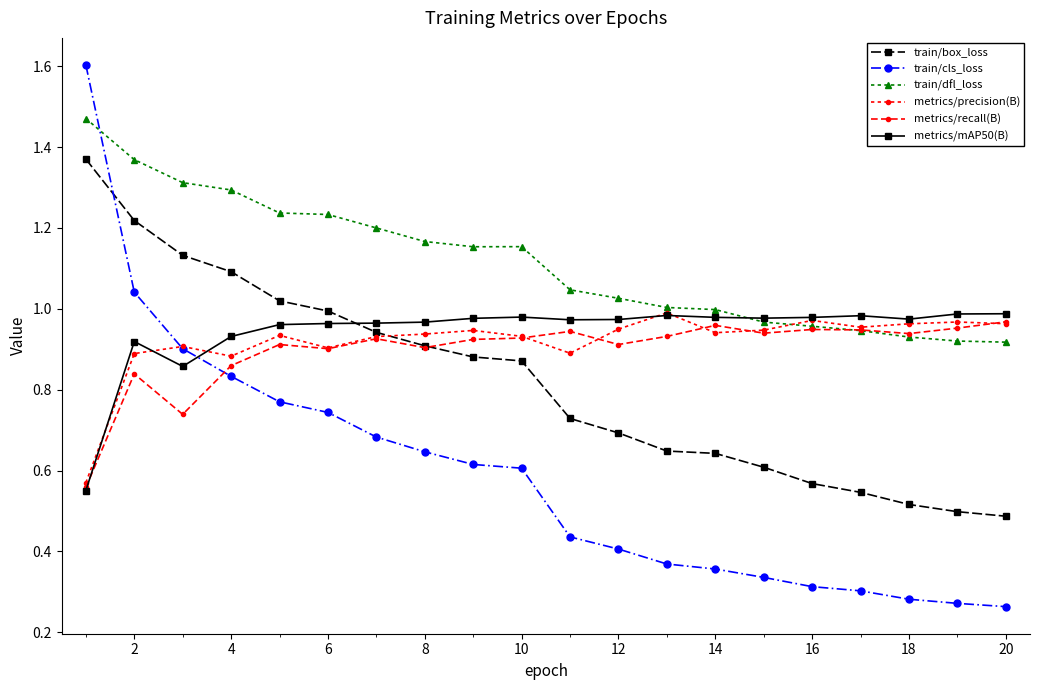

How many categories are shown in the chart?

20